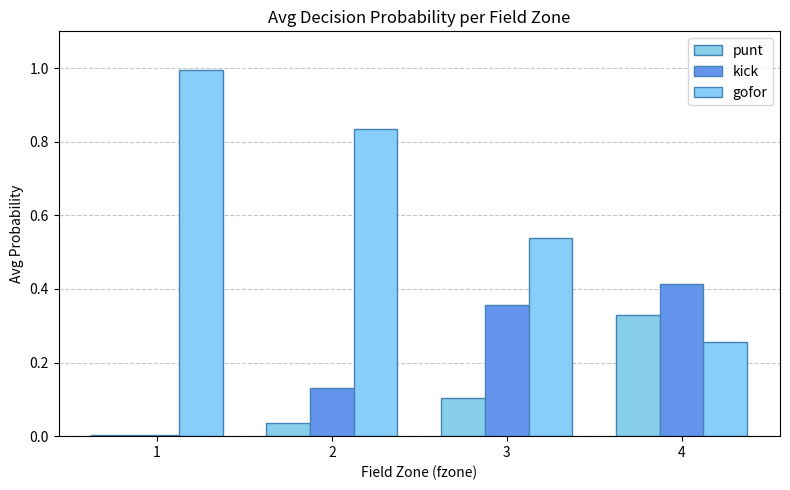

What is the spread (max minus min) of values at 1?

1.0